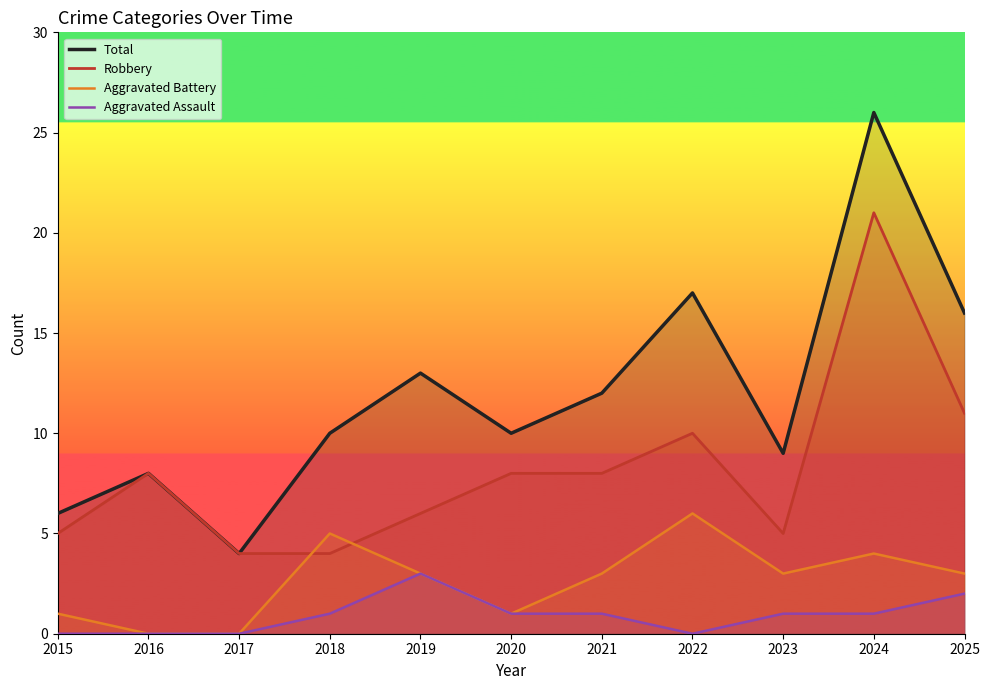

What is the difference between the second highest and minimum values in the Robbery series?

7